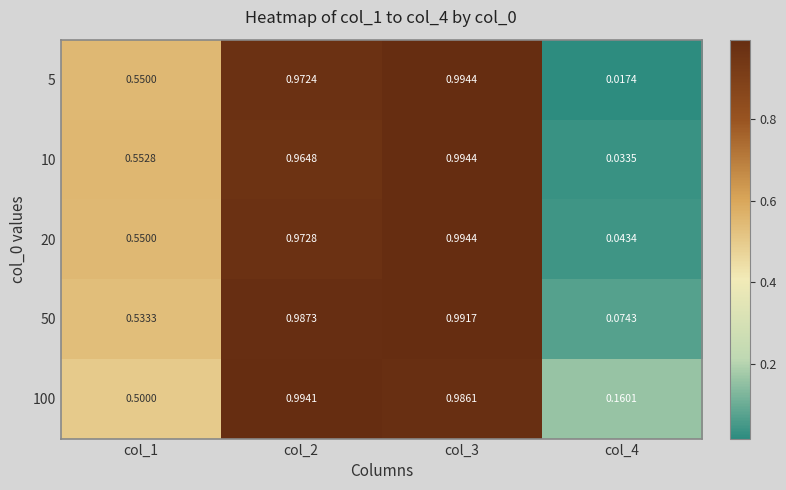

At which category is the sum across all series the highest?

col_3